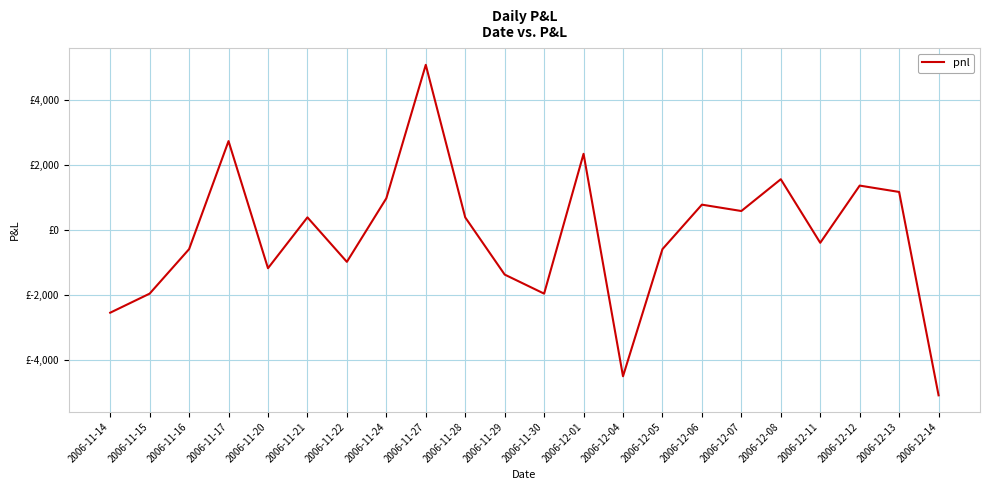

Which category has the lowest value across all series?

2006-12-14